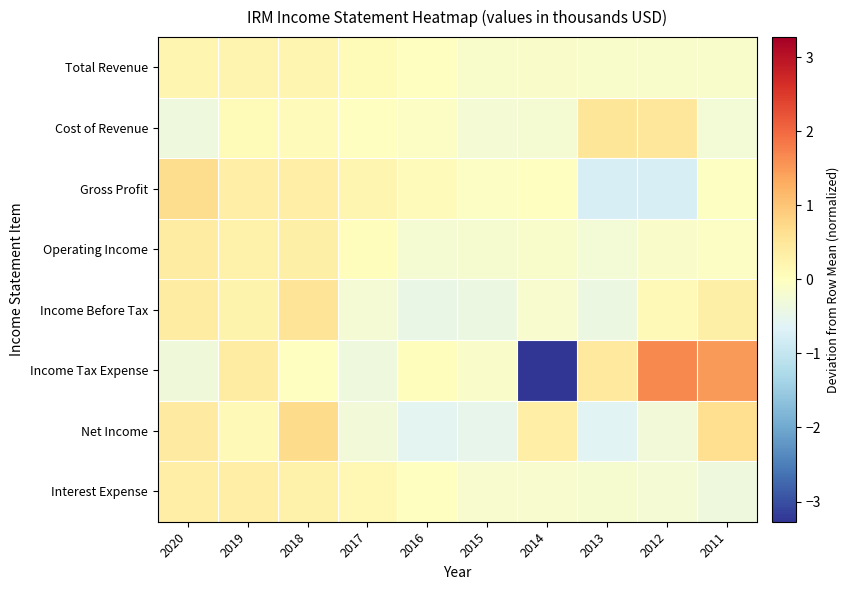

What is the total value across all series at 2014?

-3.7